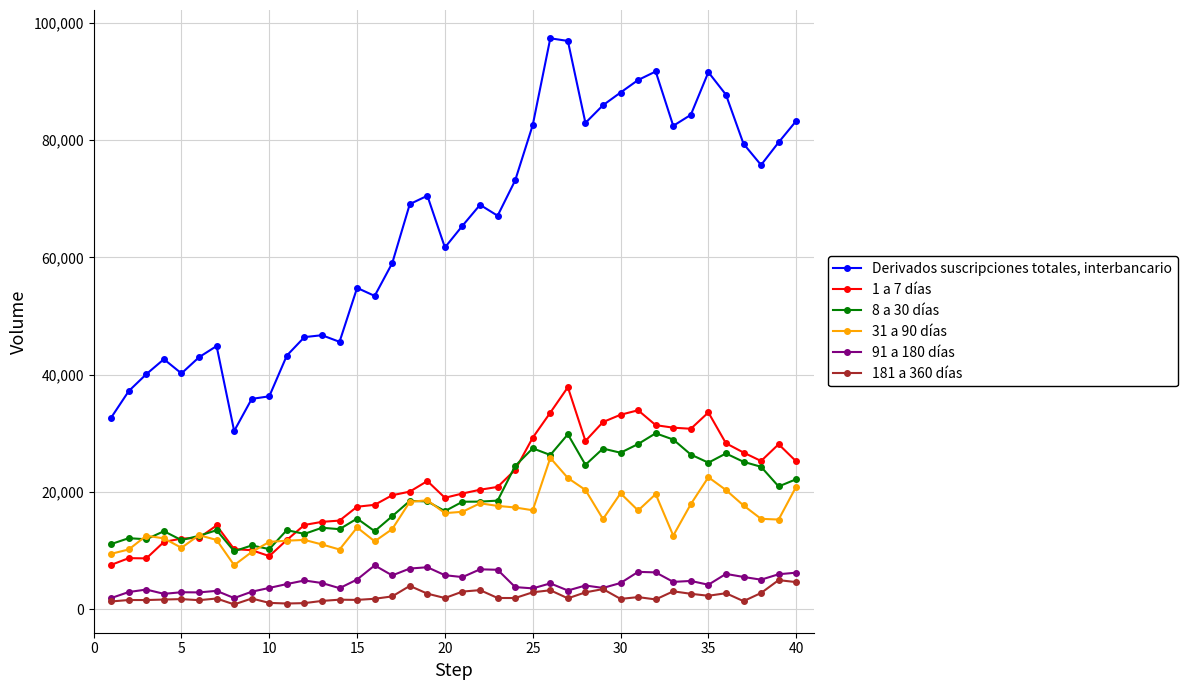

Rank the series by their maximum value, from lowest to highest.

181 a 360 días, 91 a 180 días, 31 a 90 días, 8 a 30 días, 1 a 7 días, Derivados suscripciones totales, interbancario